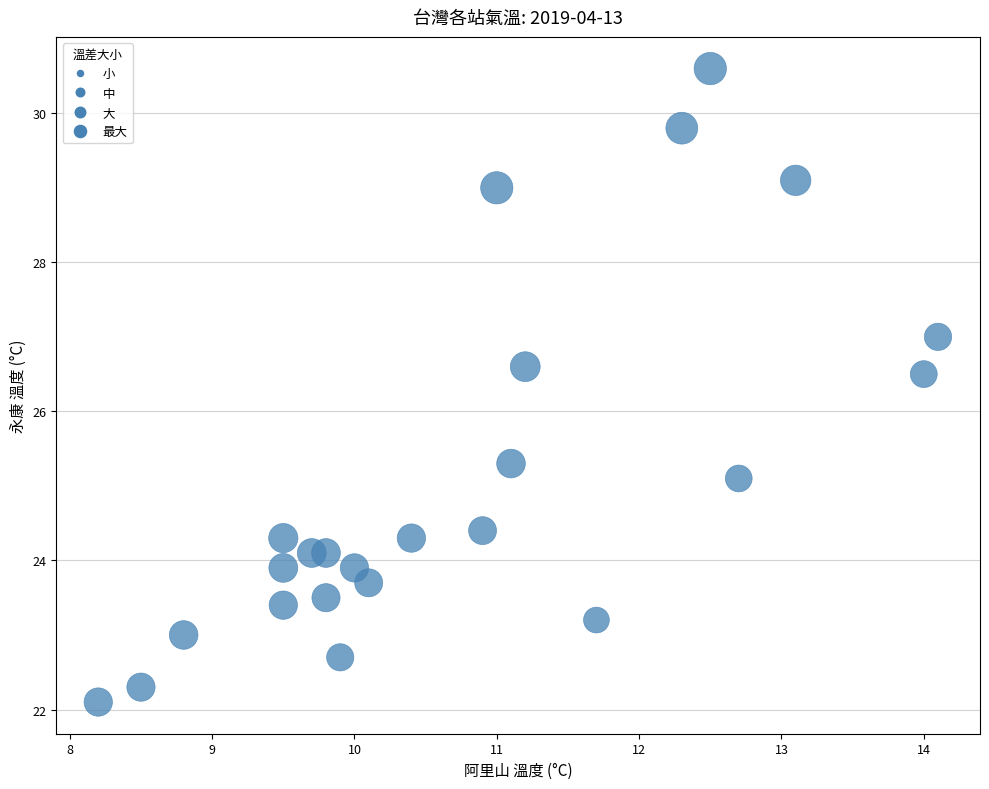

What is the range of X values (max minus min)?

5.9